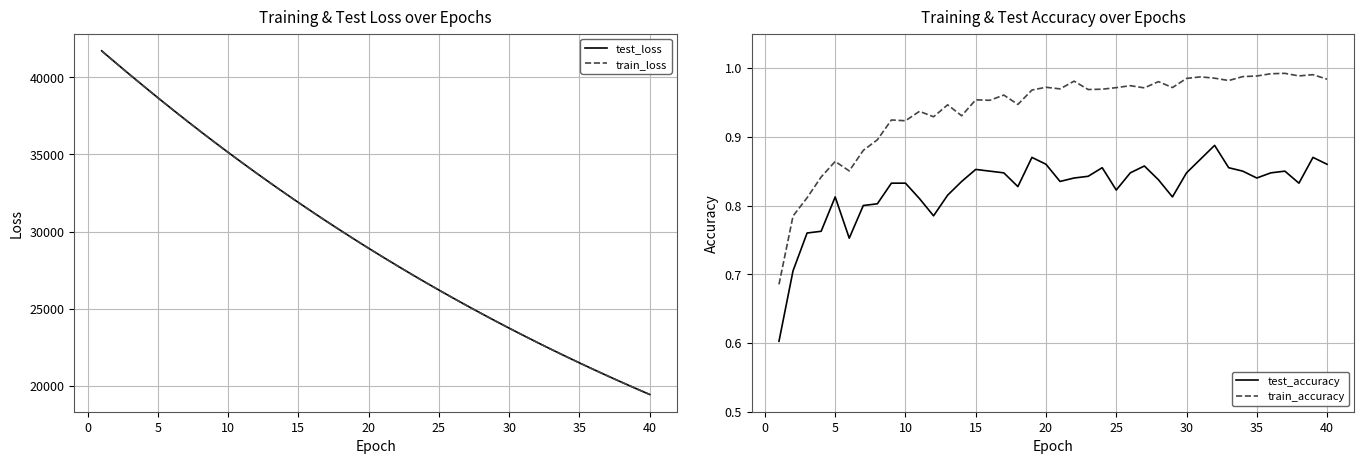

List the series in order of their peak value, lowest first.

test_accuracy, train_accuracy, train_loss, test_loss